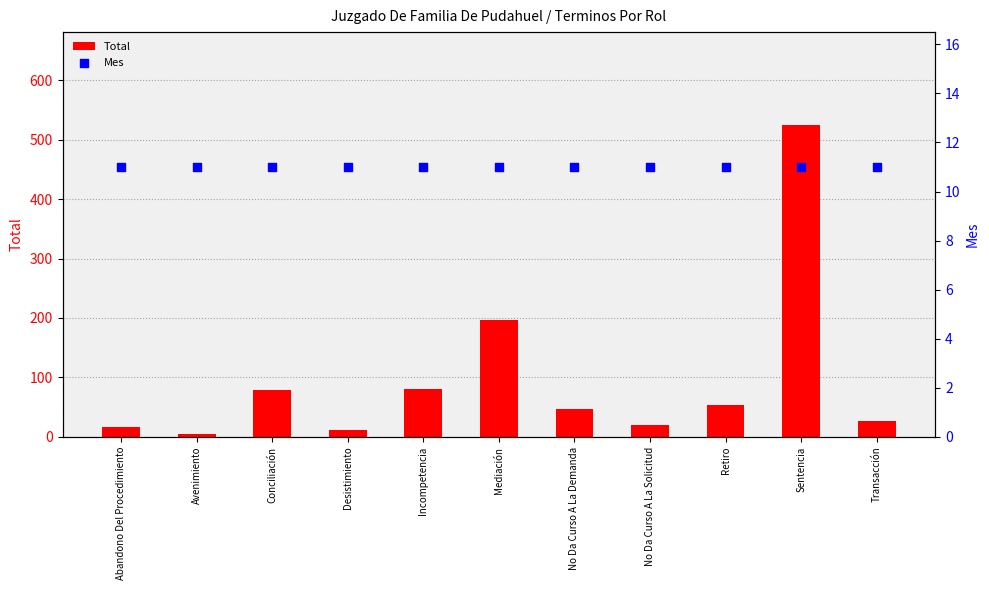

Which series has the widest spread of Y values?

Total